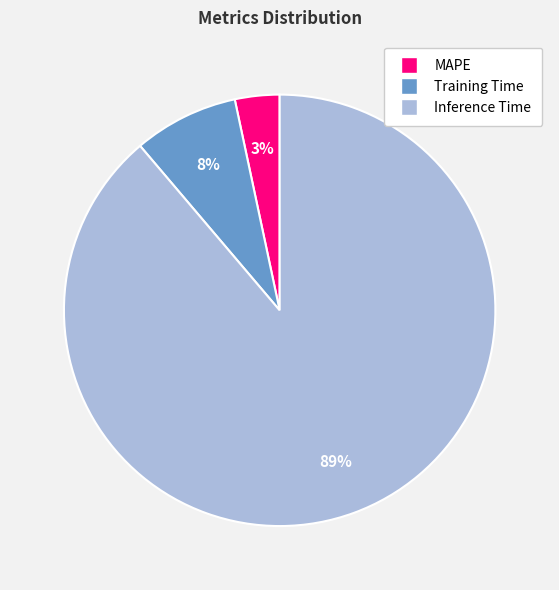

To the nearest percent, what is the combined percentage of Inference Time and Training Time?

97%